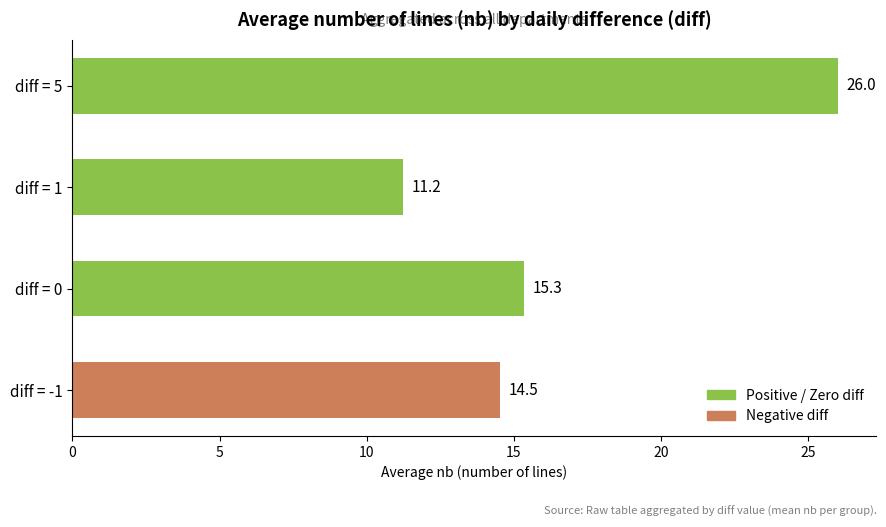

Between diff = 0 and diff = -1, which is larger?

diff = 0